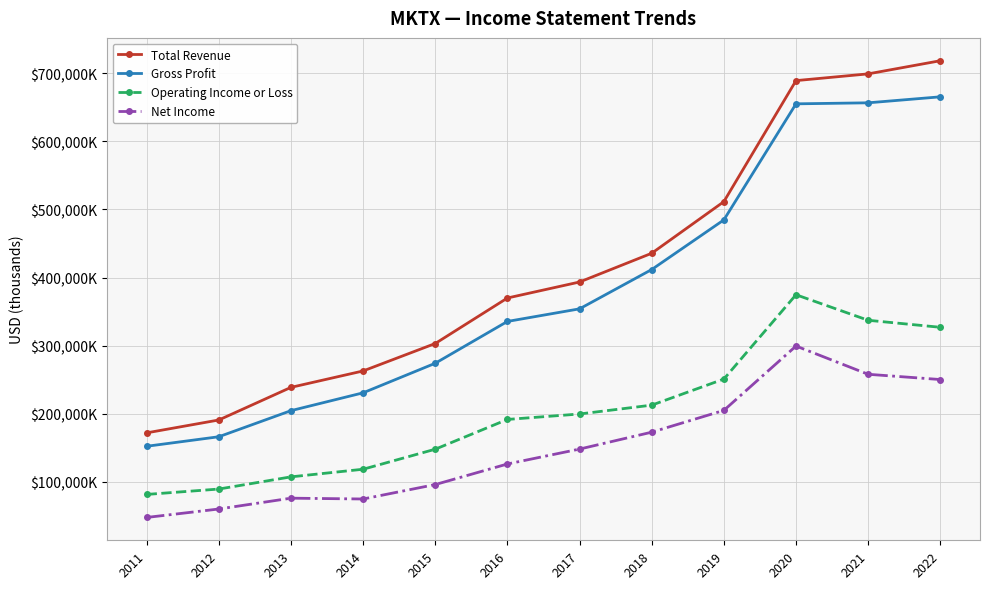

What is the difference between the highest and lowest values at 2022?

468100